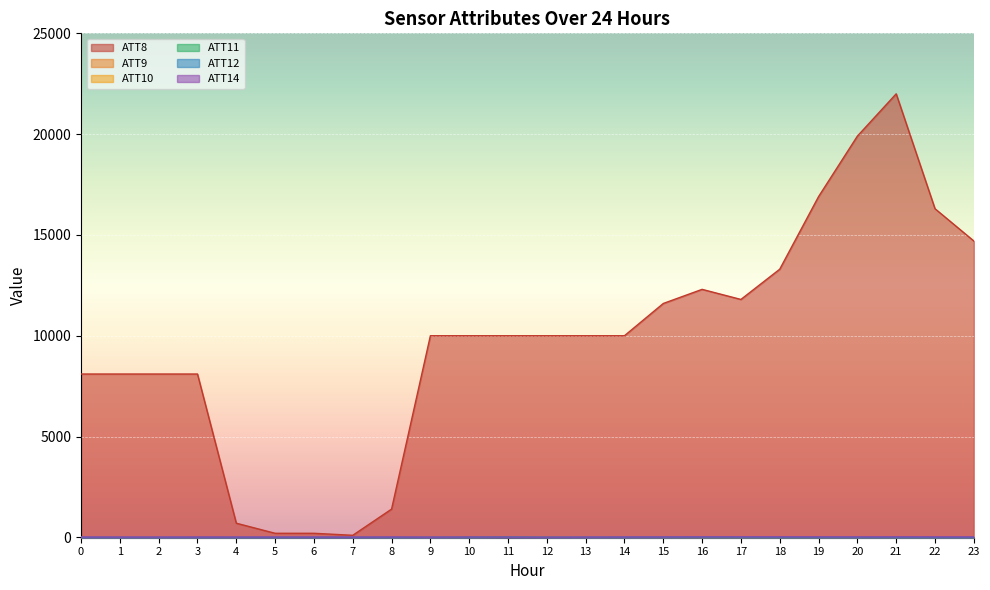

What is the minimum value for ATT8?

100.0